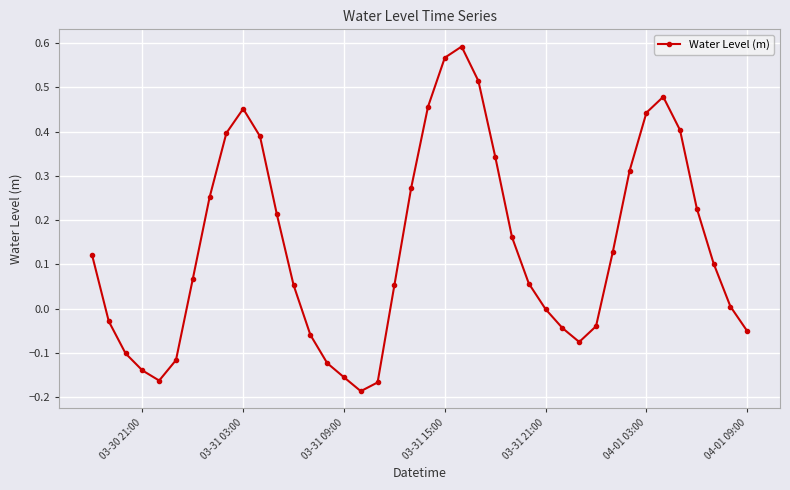

What is the difference between the maximum and minimum values?

0.8